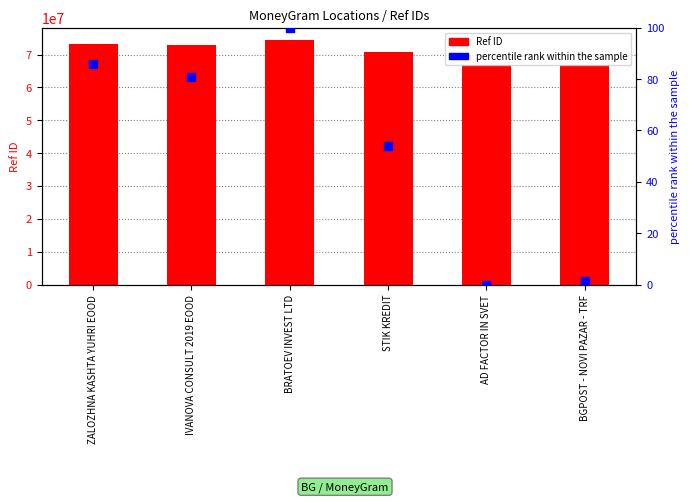

At how many categories does at least one series exceed 46657199?

6